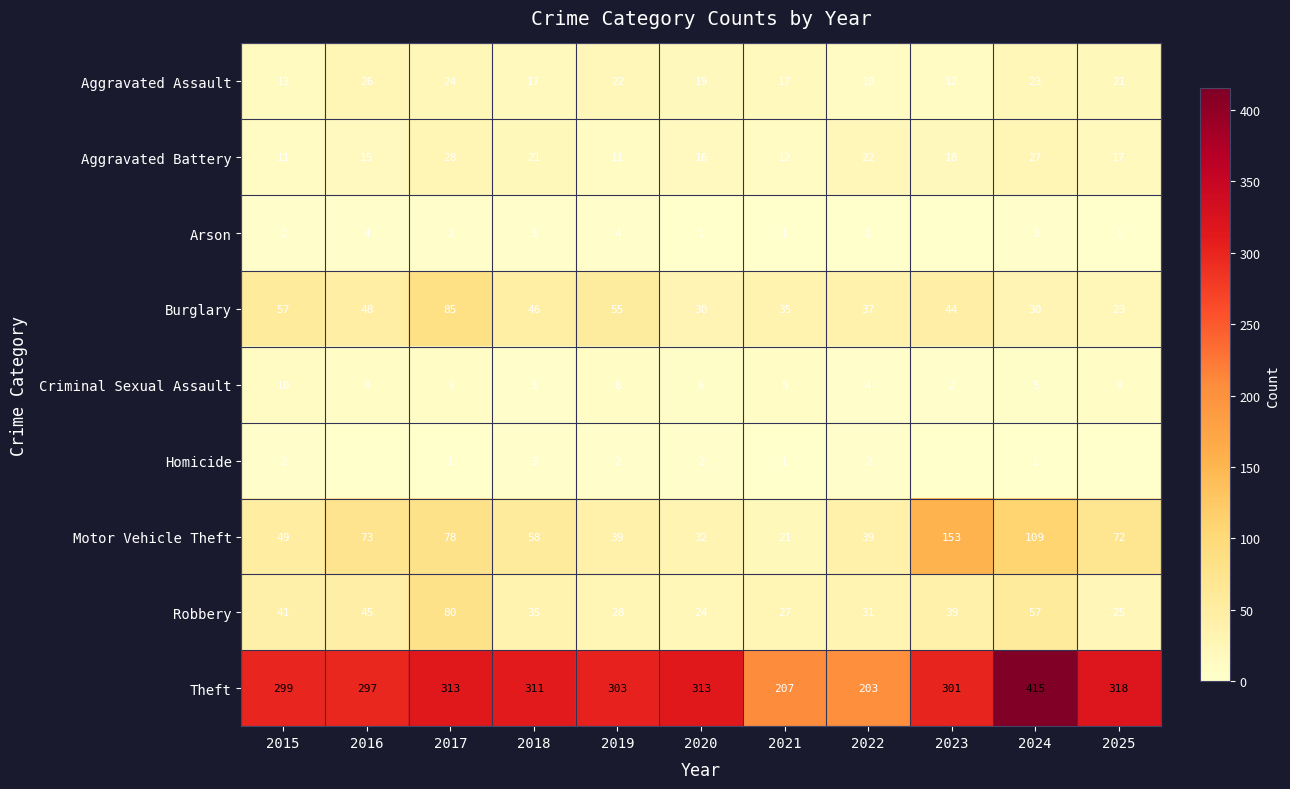

Count the number of categories in the chart.

11